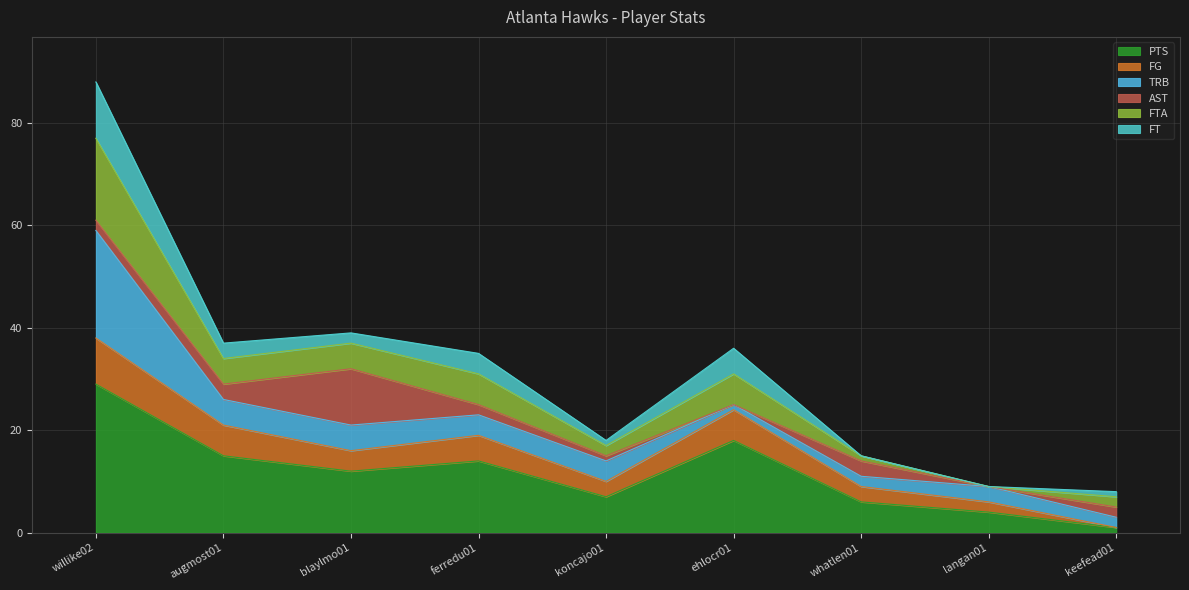

Which has a higher value, willike02 or keefead01?

willike02